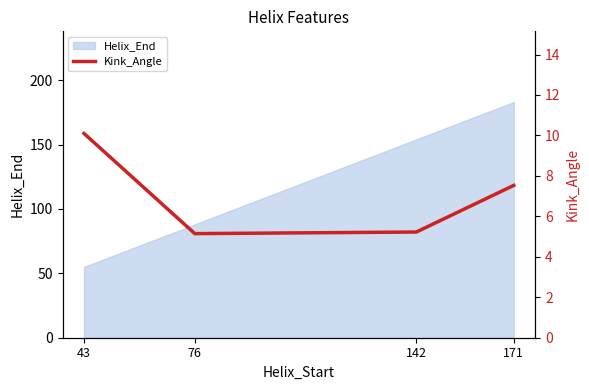

List the labels in order of value, smallest first.

76, 142, 171, 43